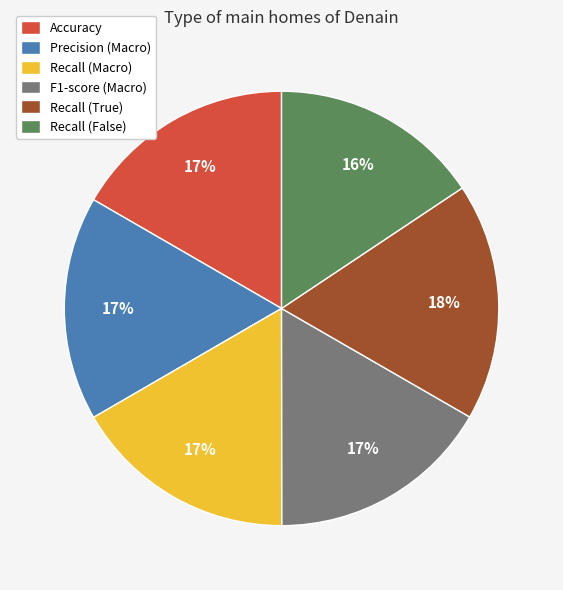

To the nearest percent, what is the combined percentage of Recall (False) and Precision (Macro)?

32%